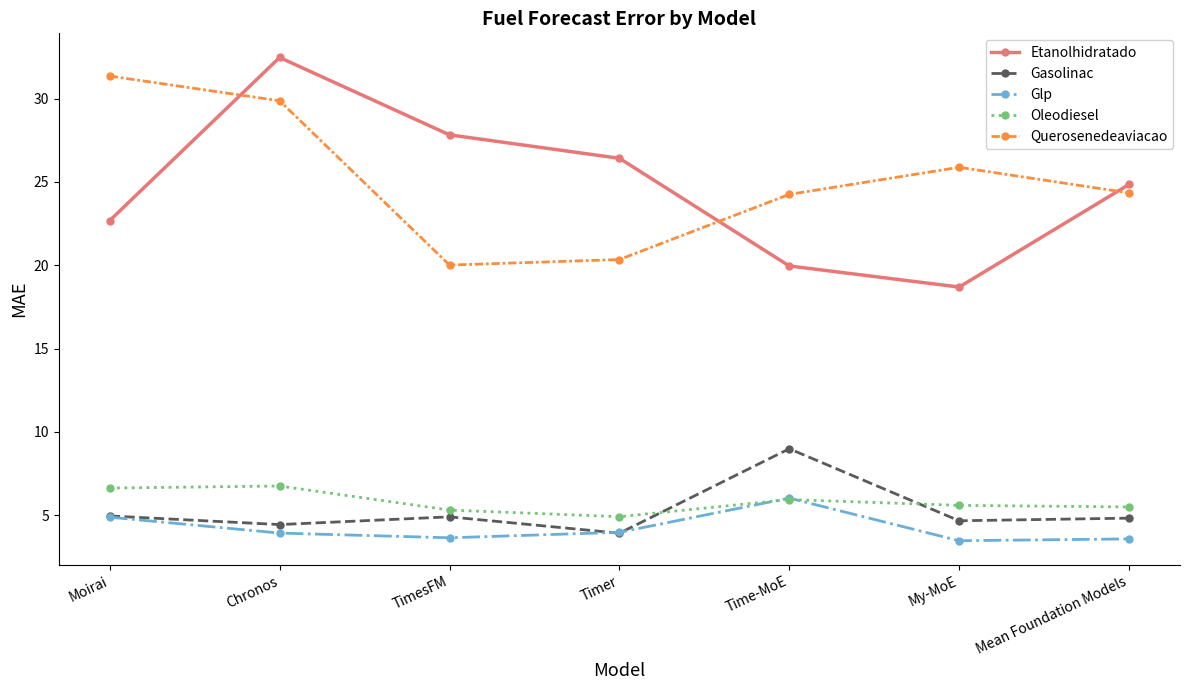

Count the number of data series in this chart.

5